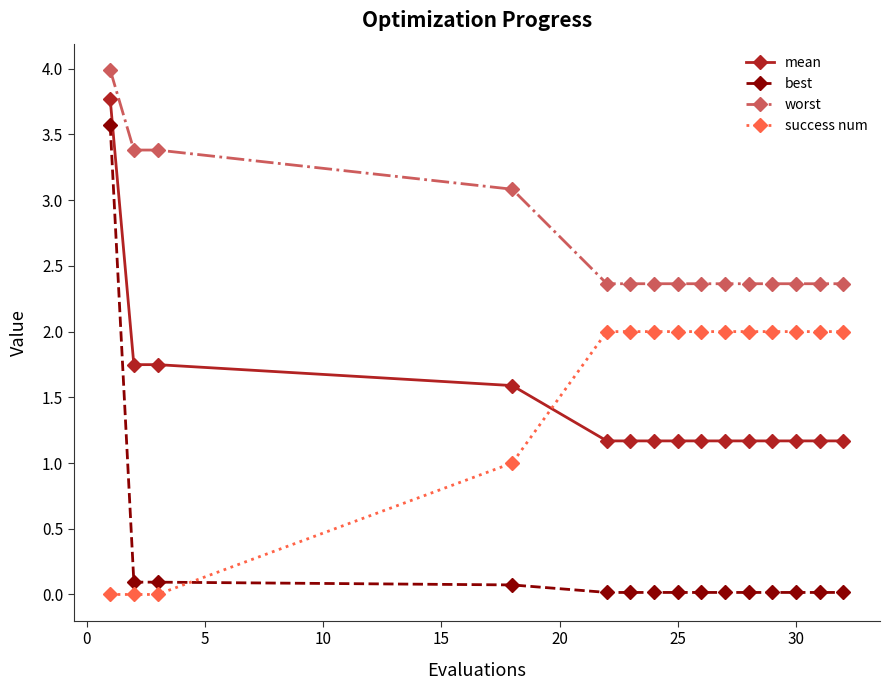

How many intersections are there between mean and success num?

1